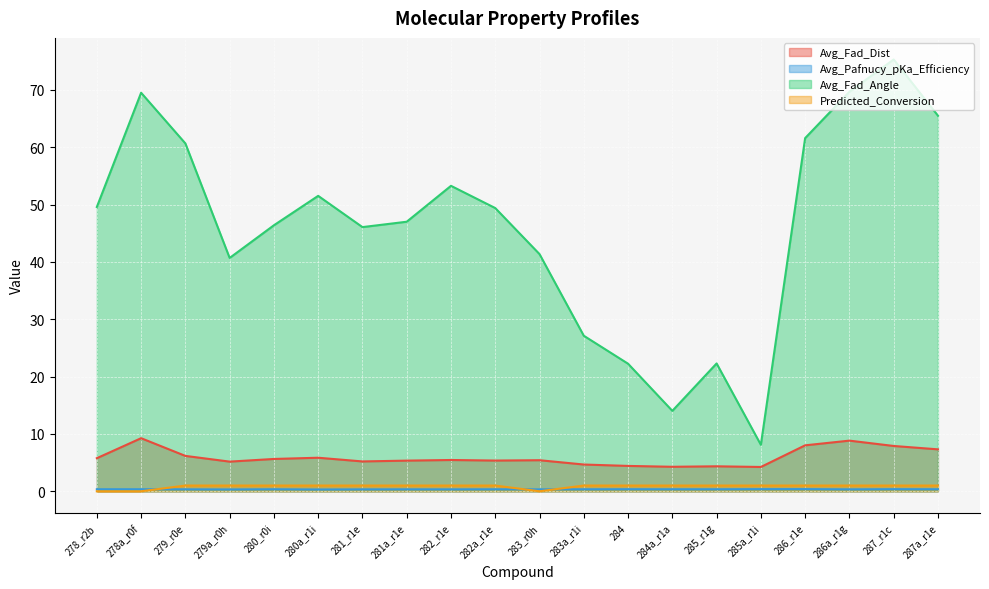

What is the label of the 17th point from the left?

286_r1e